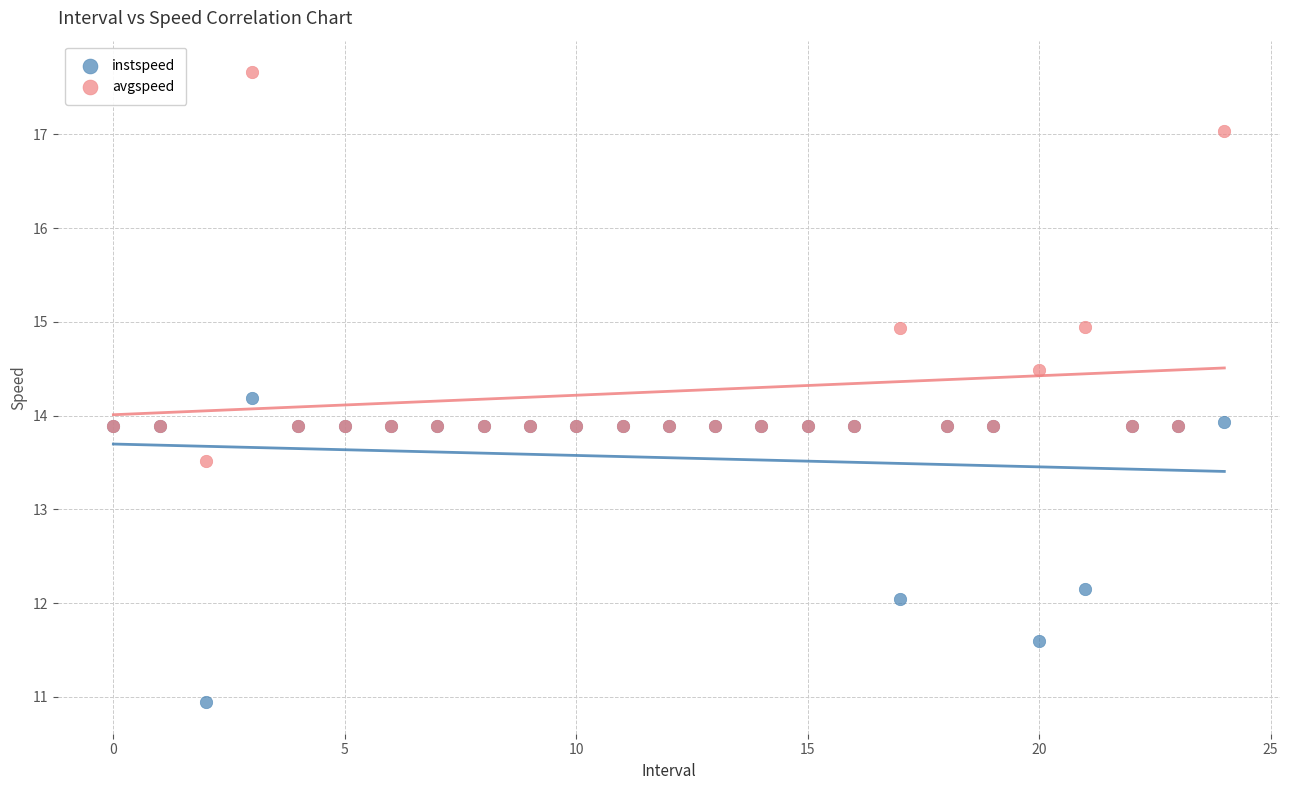

Which series has the widest spread of Y values?

avgspeed